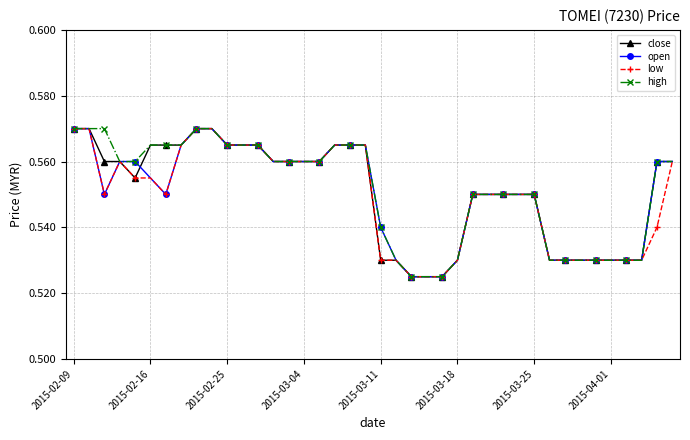

At how many categories does at least one series exceed 0?

40